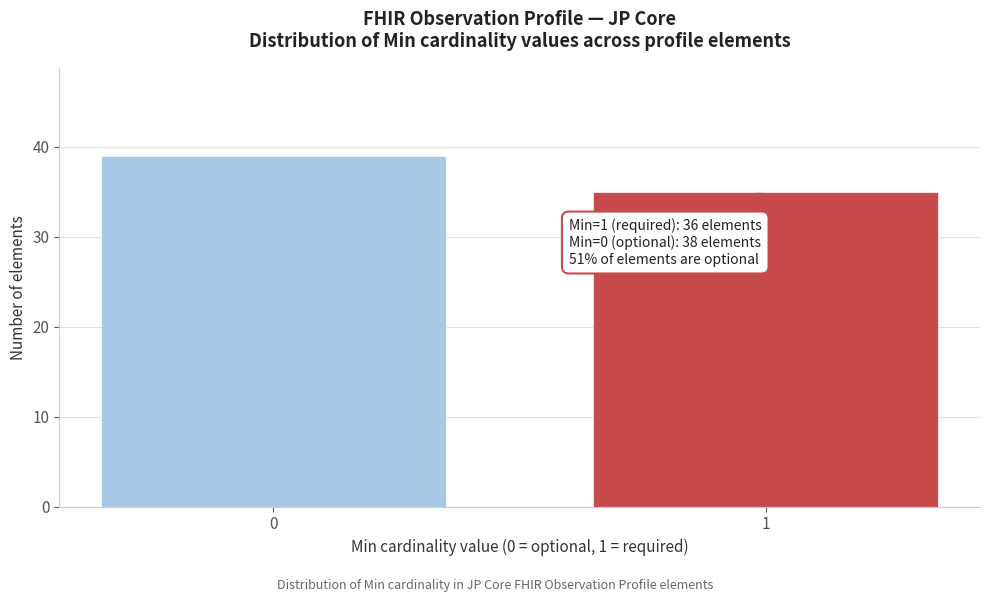

Reading left to right, transcribe all the data shown in this chart.

0=39	1=35